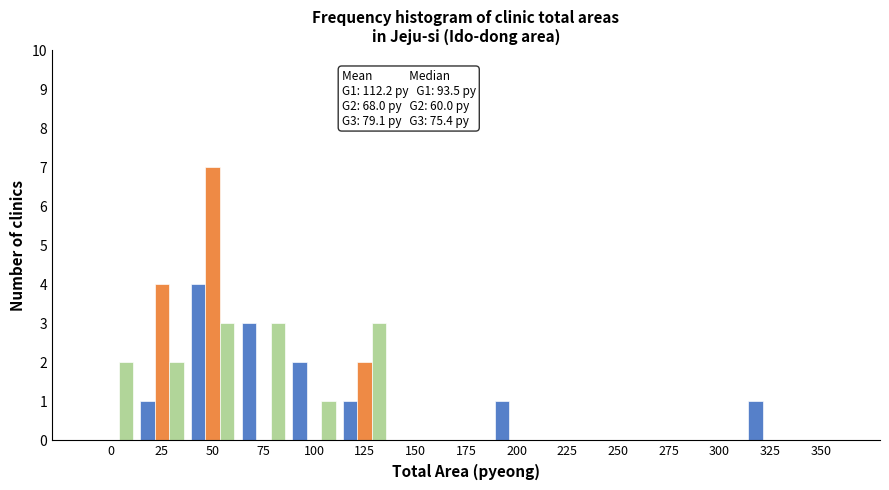

Which label corresponds to the largest value in the chart?

50